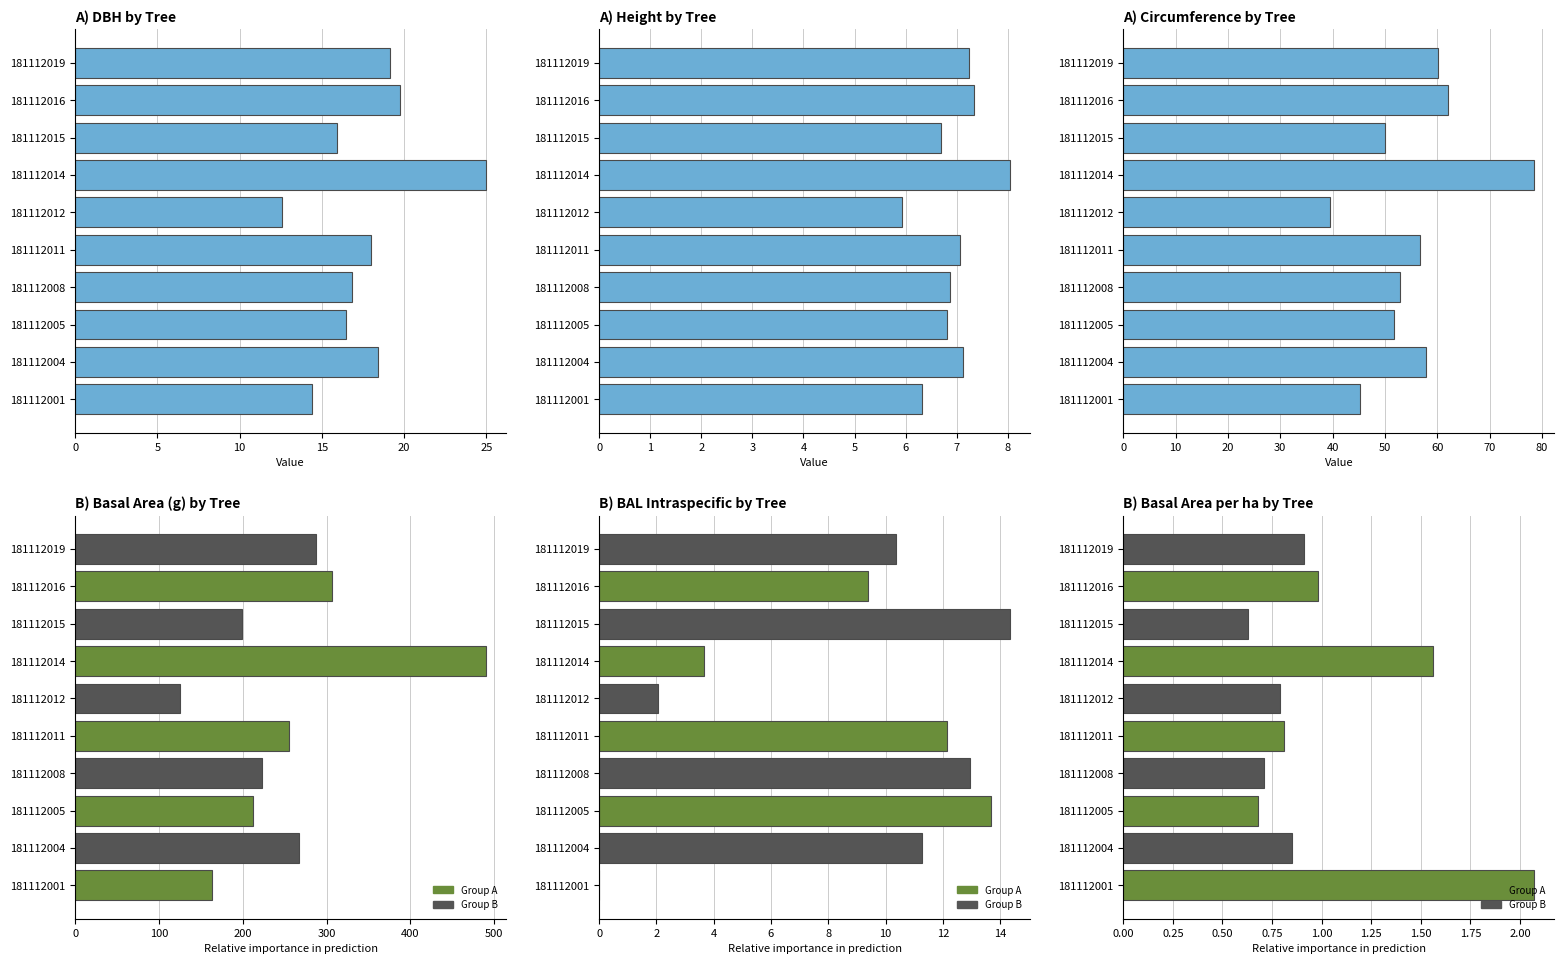

Between 181112001 and 181112004, which is larger?

181112004